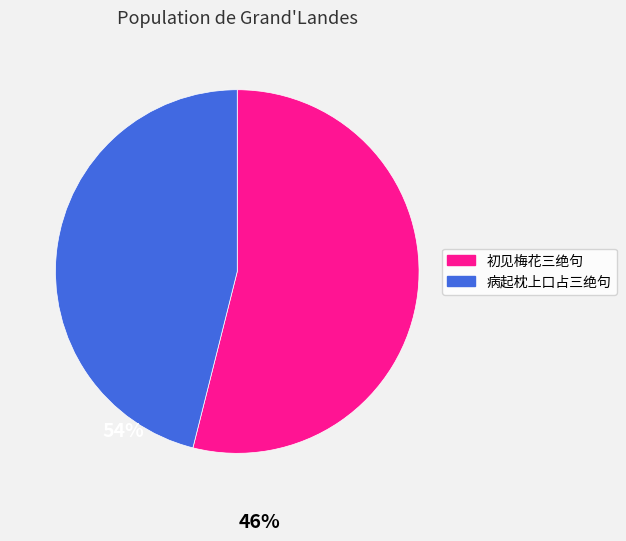

Is there a majority slice in this chart?

Yes